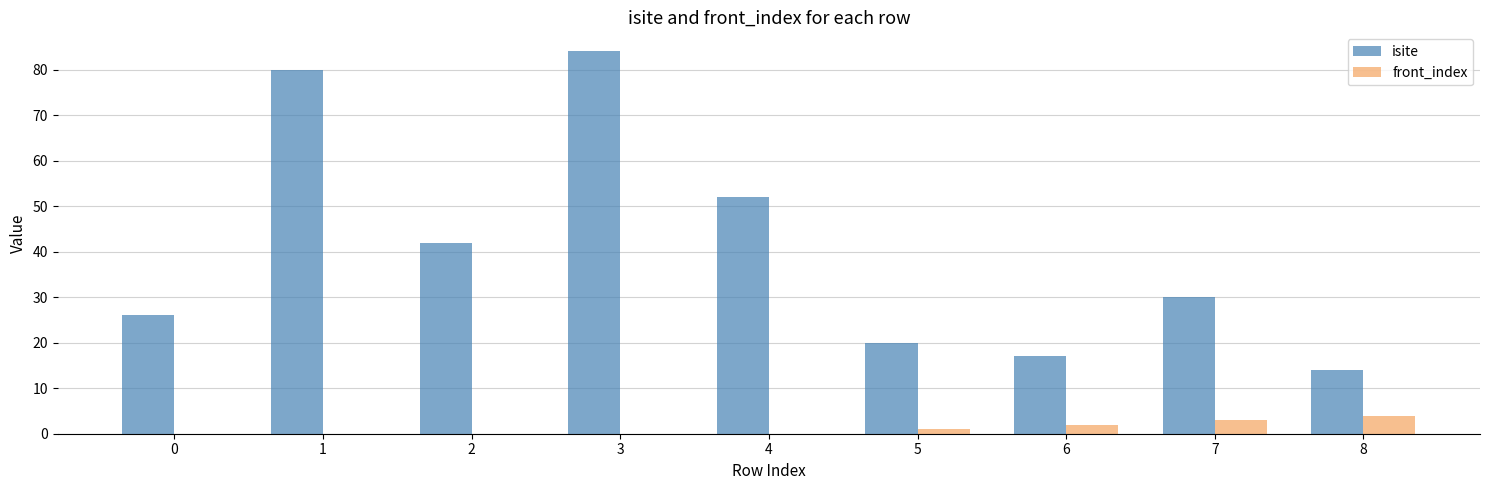

Reading right to left, extract all data points from this chart.

isite: 8=14	7=30	6=17	5=20	4=52	3=84	2=42	1=80	0=26
front_index: 8=4	7=3	6=2	5=1	4=0	3=0	2=0	1=0	0=0